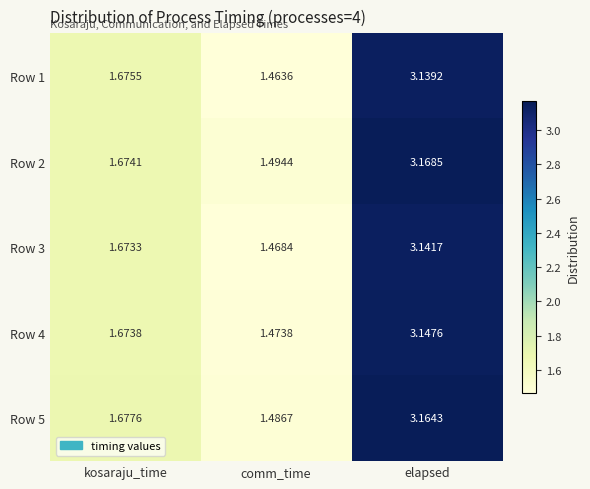

Between comm_time and elapsed, which series saw the biggest shift?

Row 5